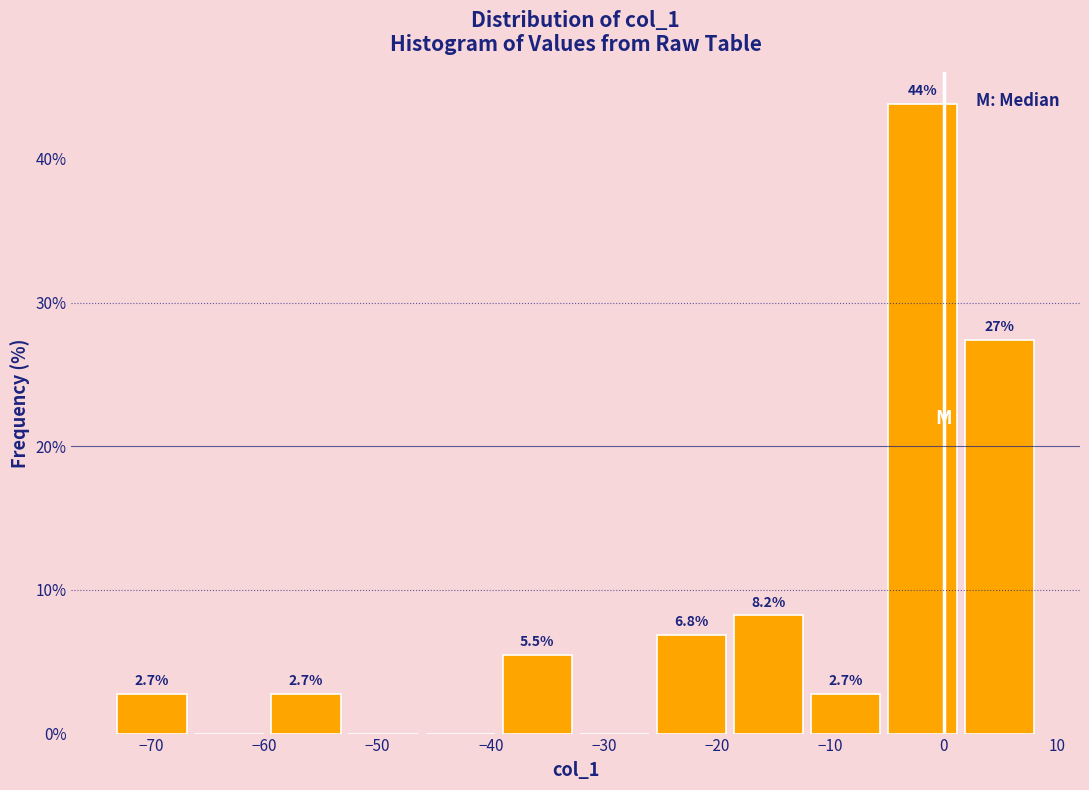

Which range on the x-axis has the tallest bar?

-5.3 to 1.5